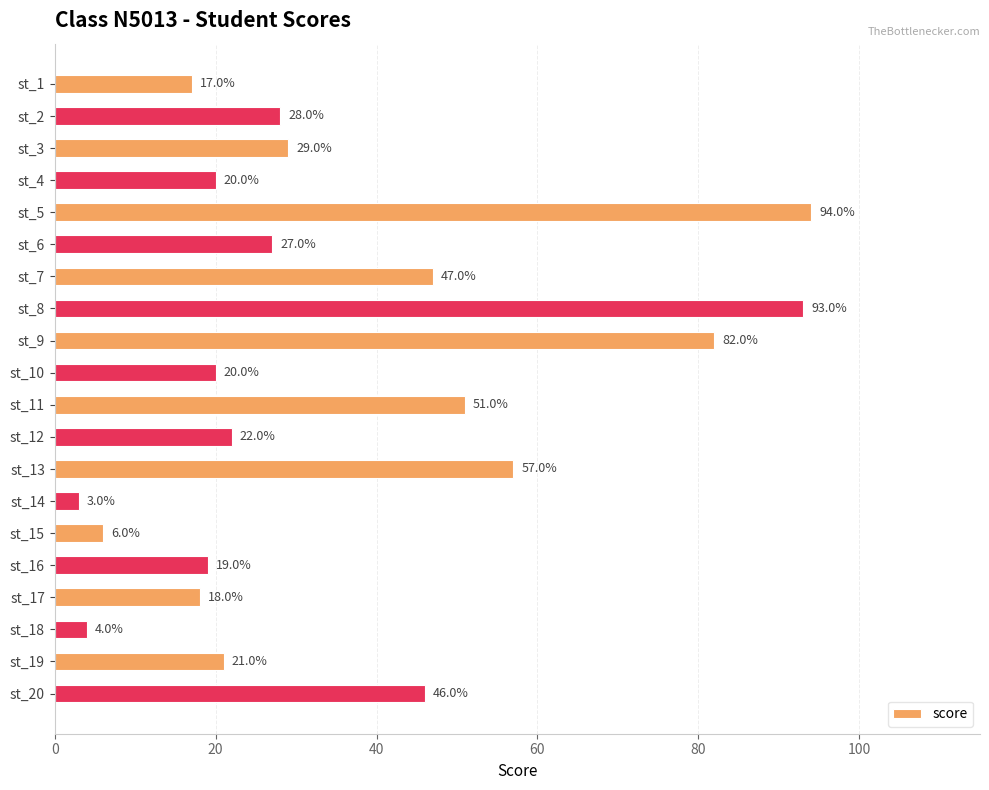

What is the average value?

35